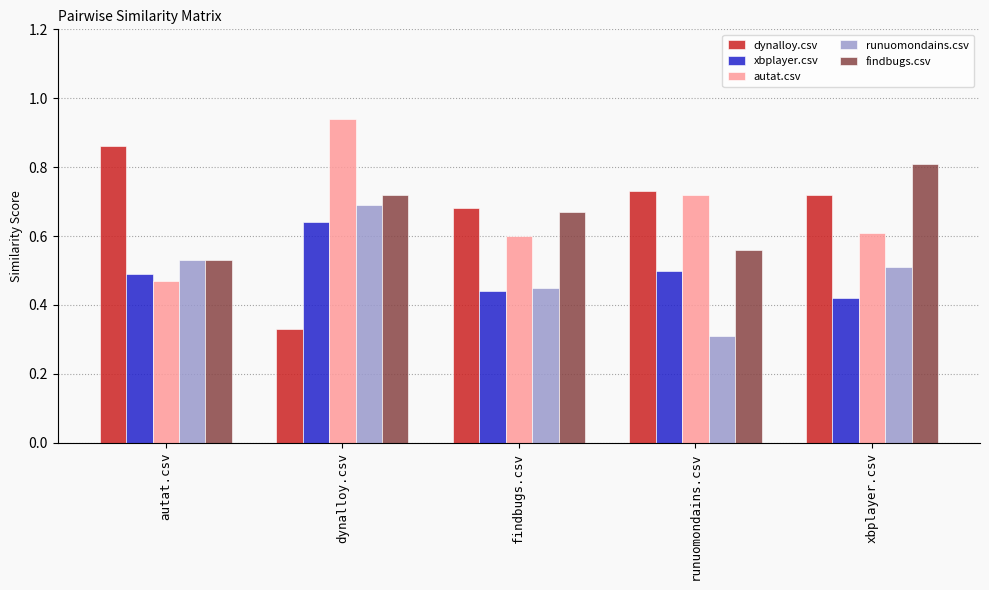

Where is xbplayer.csv nearest to the value 0?

xbplayer.csv